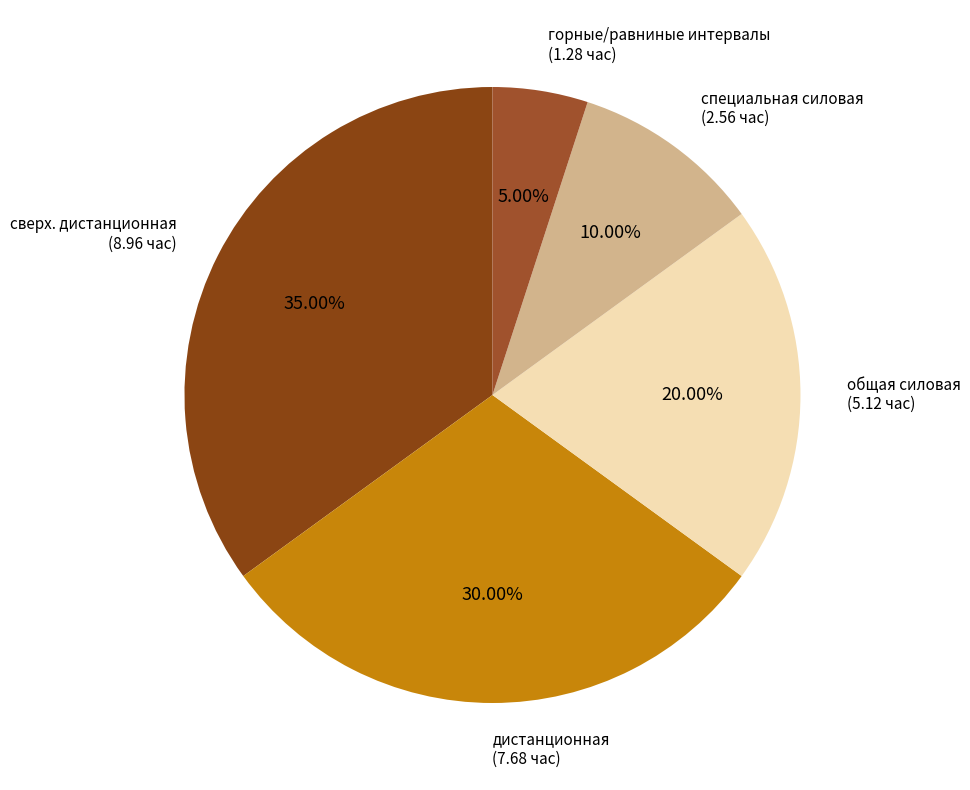

Count the number of slices in the pie.

5